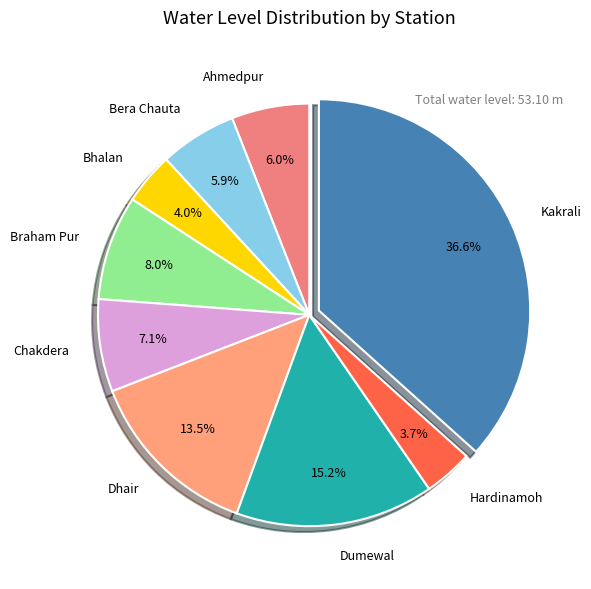

How many segments does this pie chart have?

9